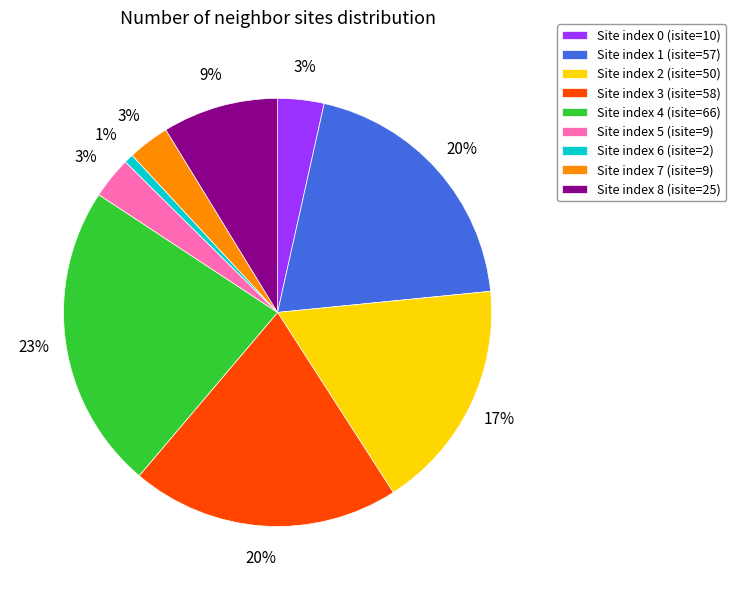

What is the largest slice in the pie chart?

Site index 4 (isite=66)